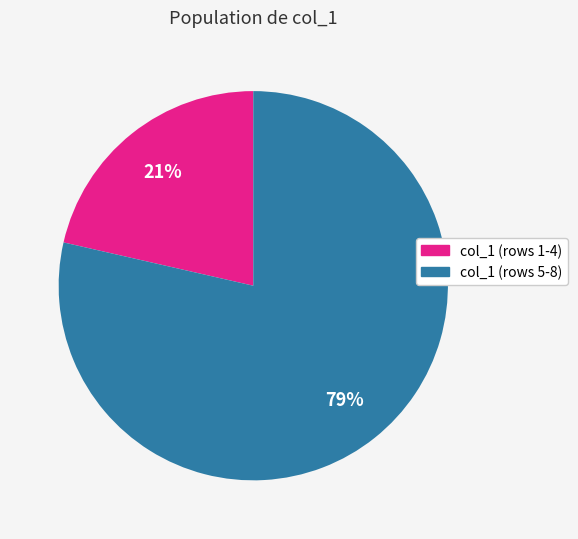

Count the number of slices in the pie.

2